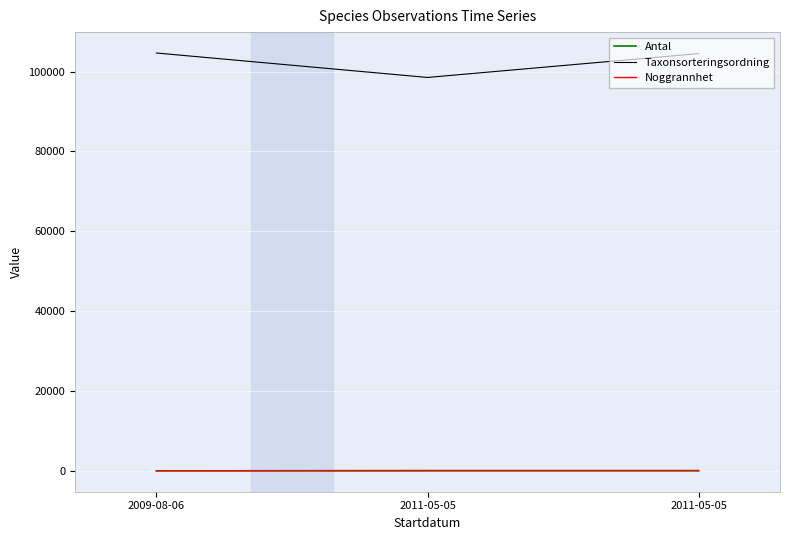

Which series has the largest total across all categories?

Taxonsorteringsordning